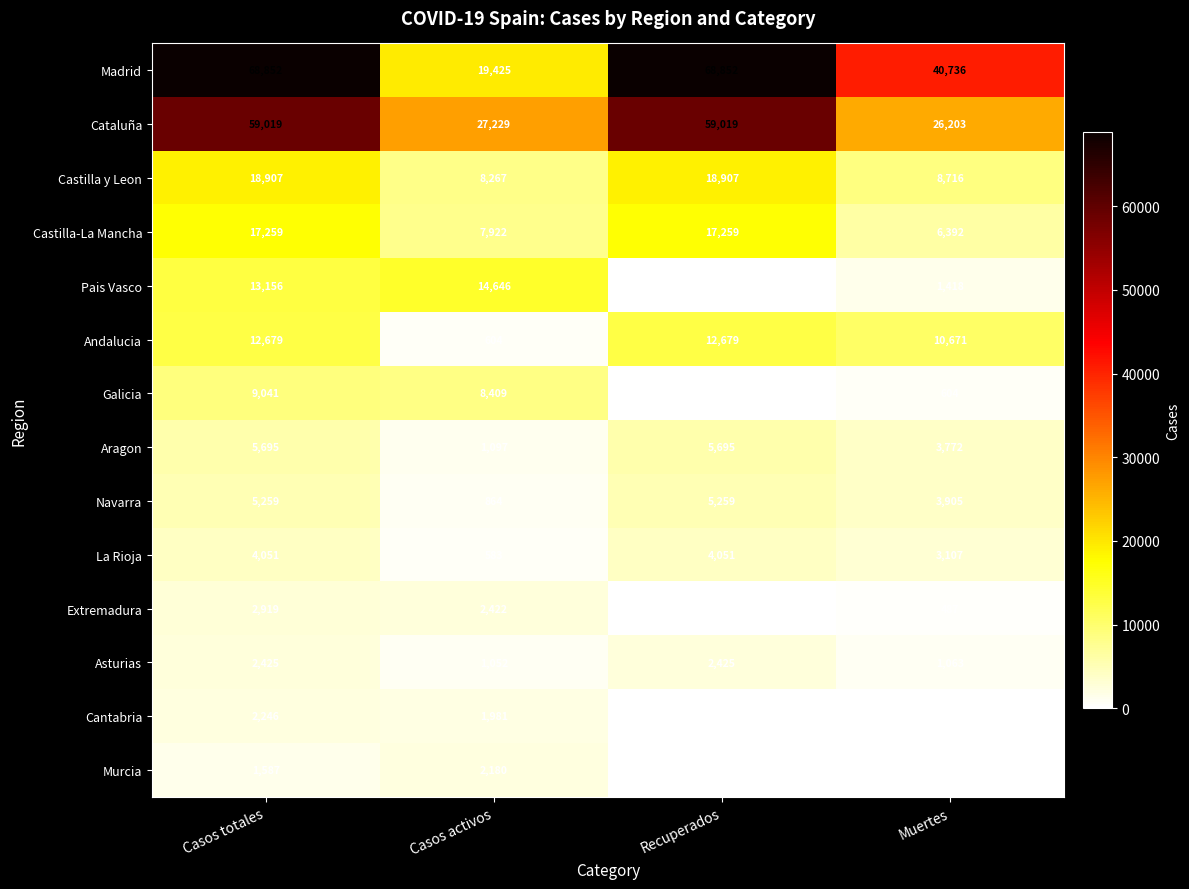

What is the total value across all series at Muertes?

107425